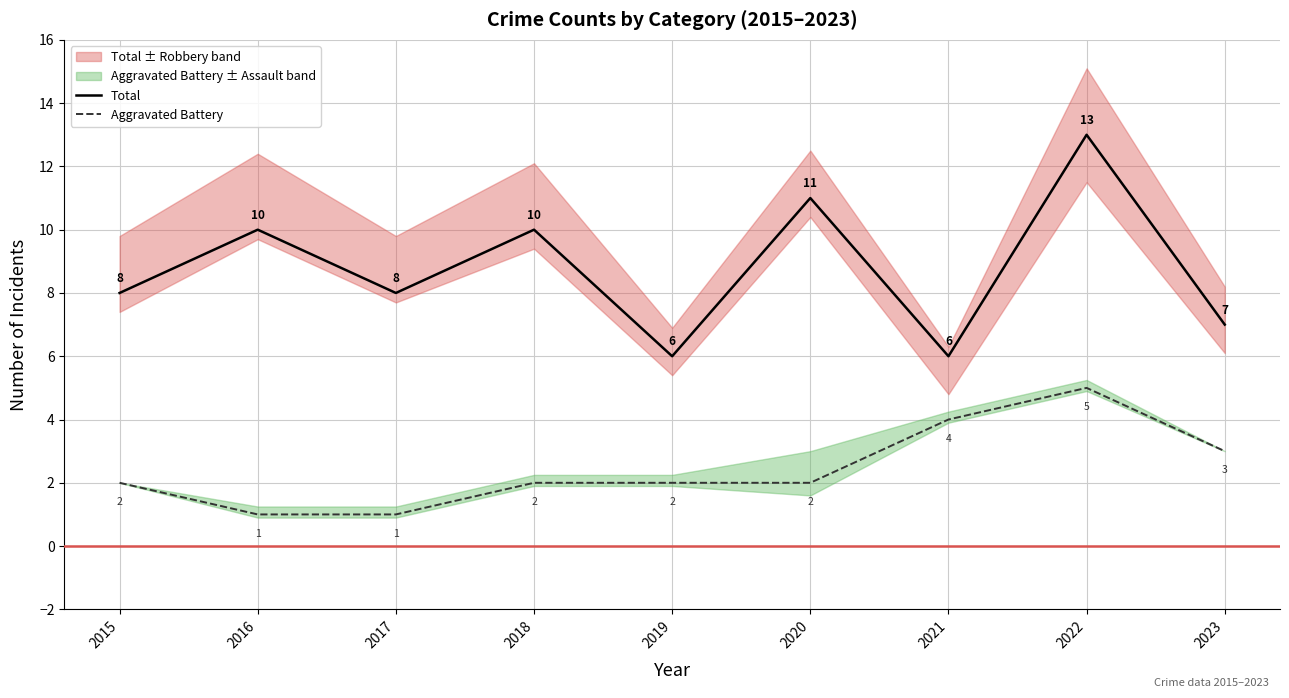

True or false: Aggravated Battery and Total cross at least once.

False